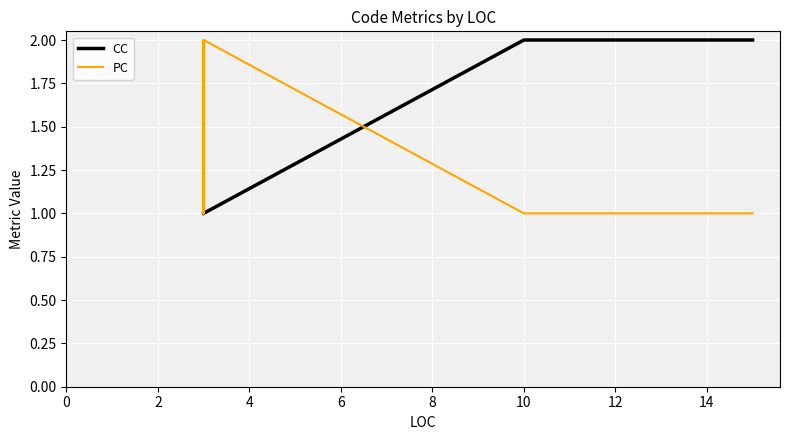

How many intersections are there between CC and PC?

1